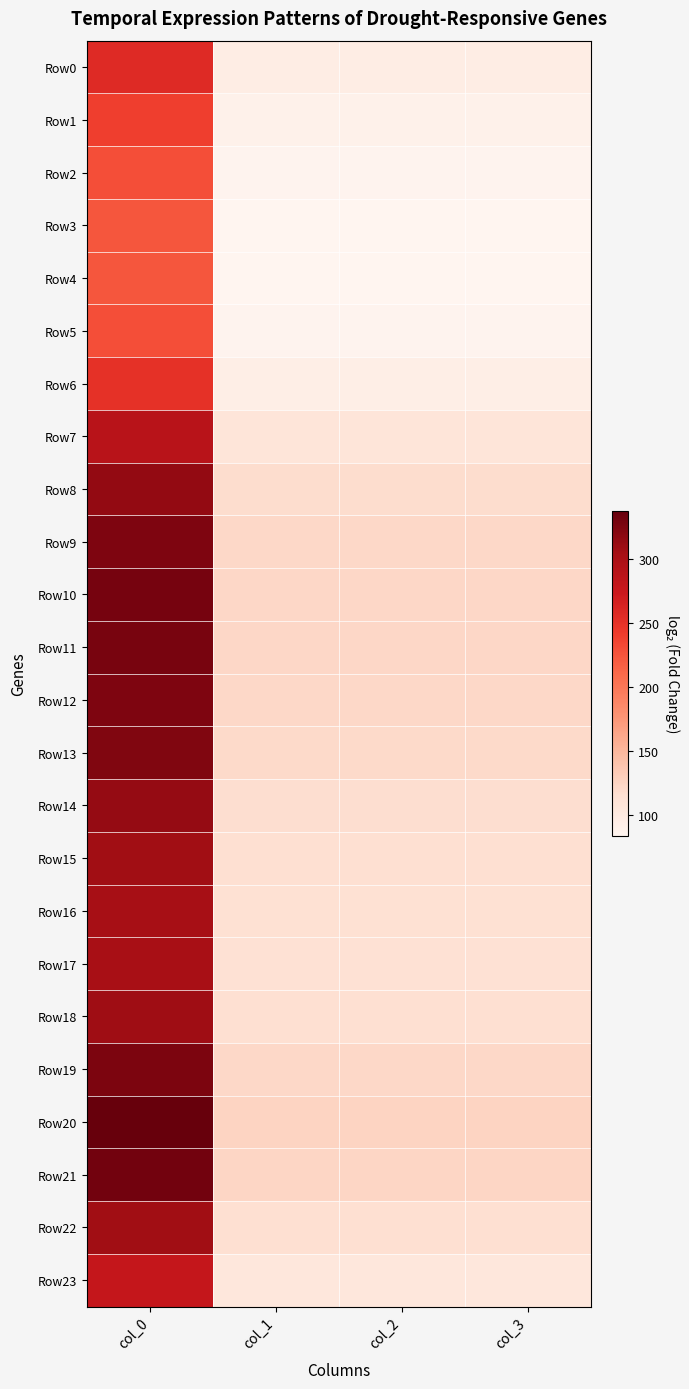

At which category is the sum across all series the highest?

col_0